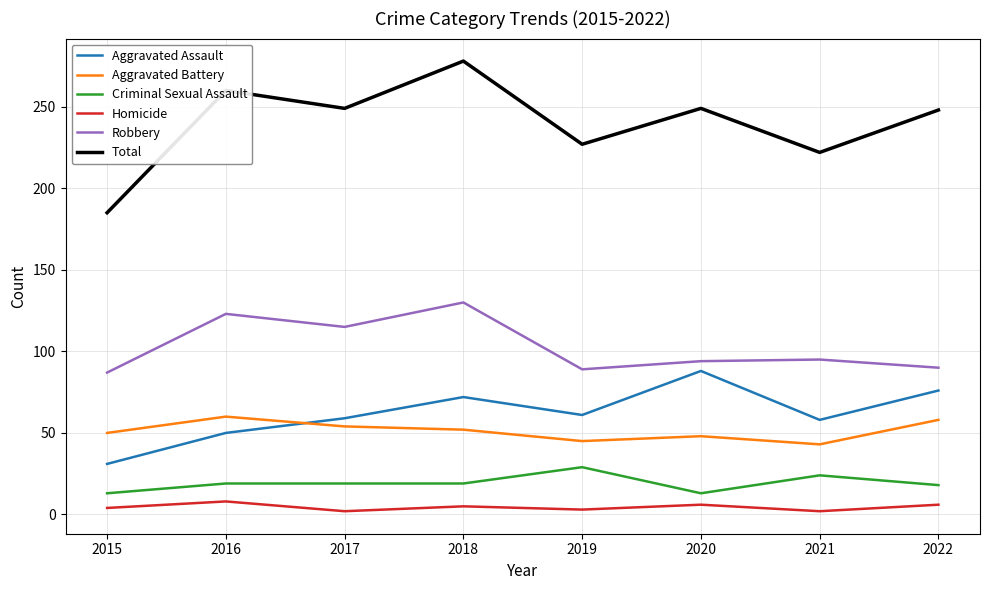

At which category is the sum across all series the highest?

2018